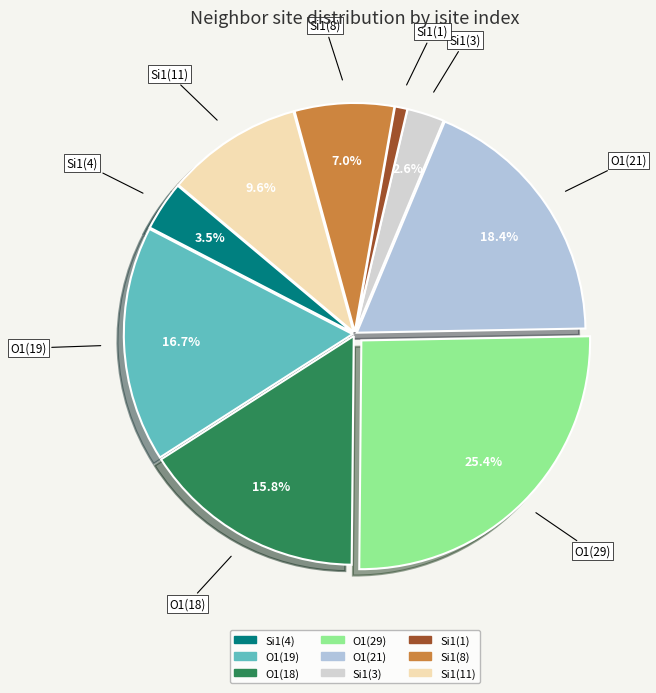

Which slice is the smallest?

Si1(1)